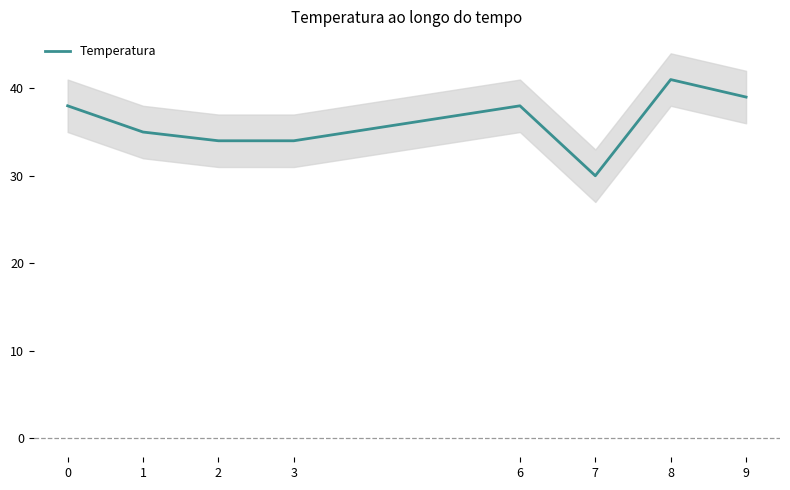

At which category does the data reach its first local valley?

7